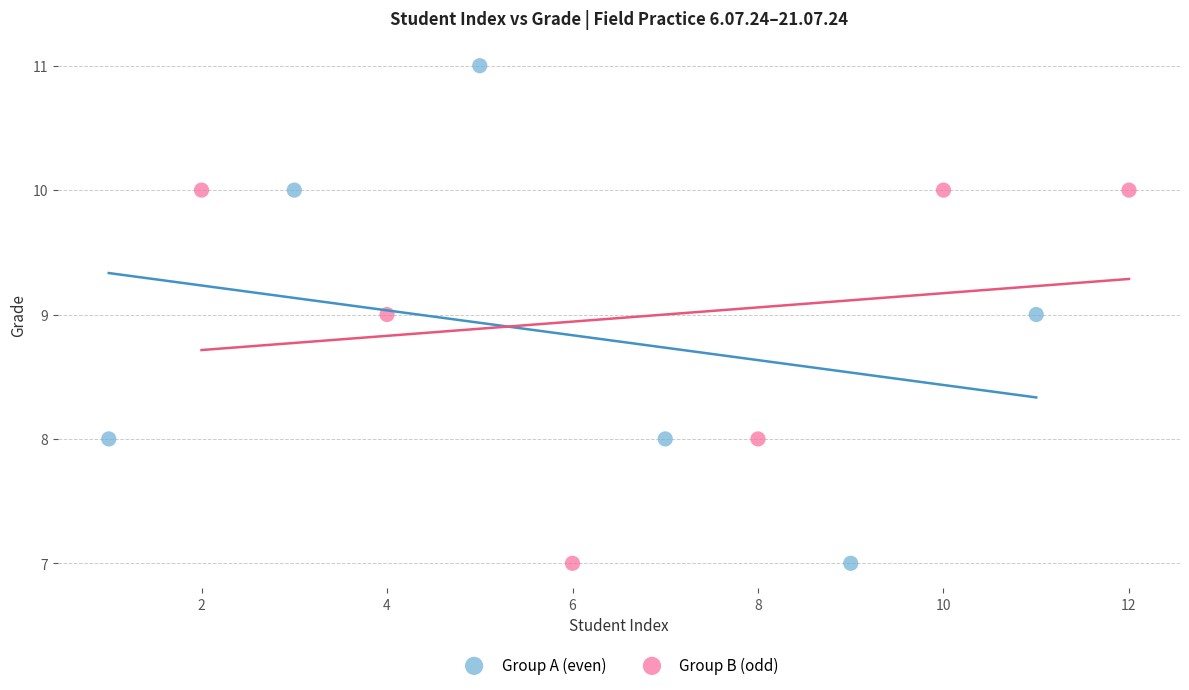

Which series contains the highest Y value?

Group A (even)